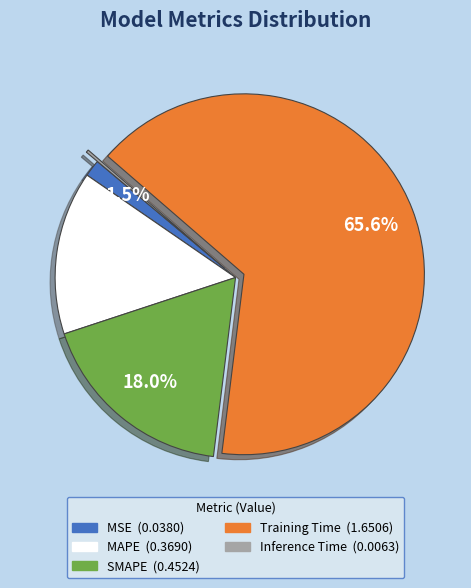

Which slice is the largest?

Training Time